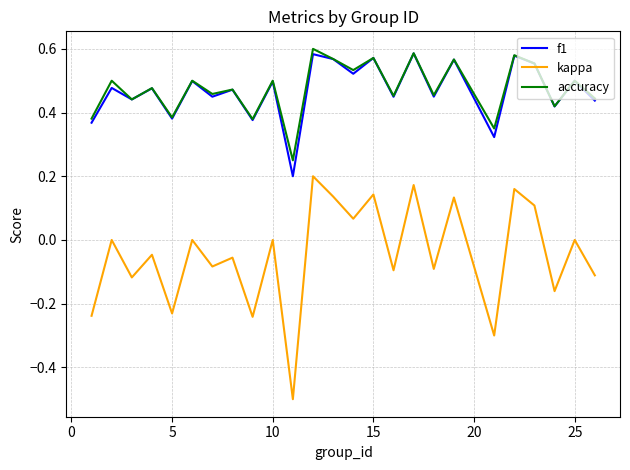

What is the smallest value displayed?

-0.5